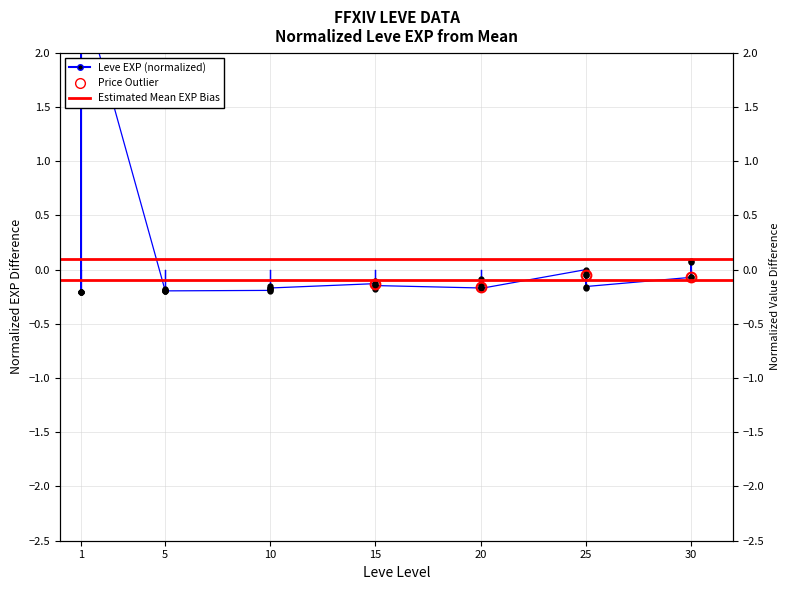

Between 30 and 1, which is larger?

1